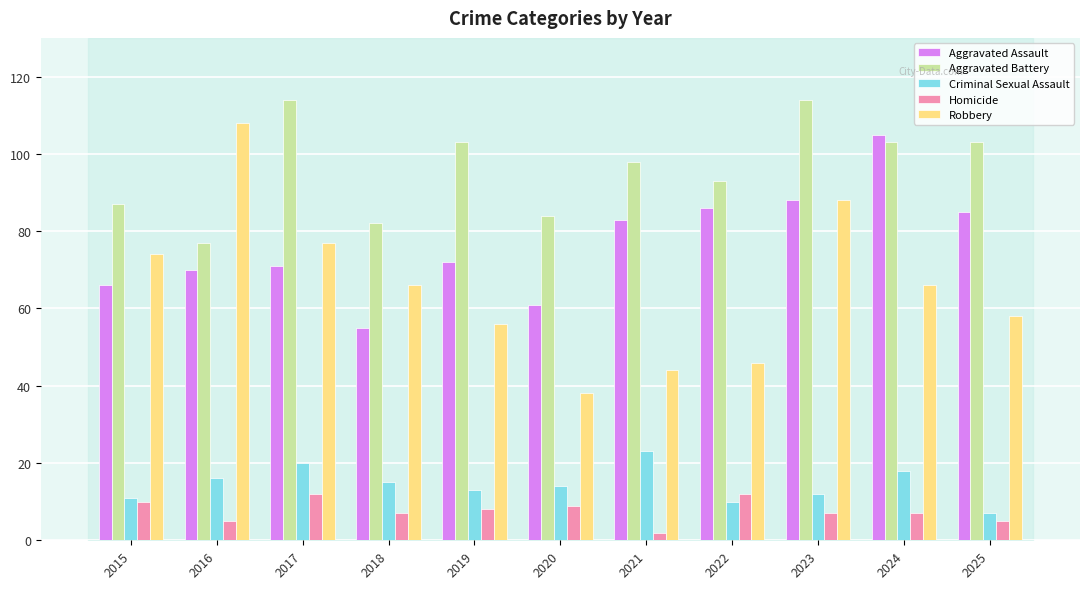

How many values in the Criminal Sexual Assault series are below 14?

5